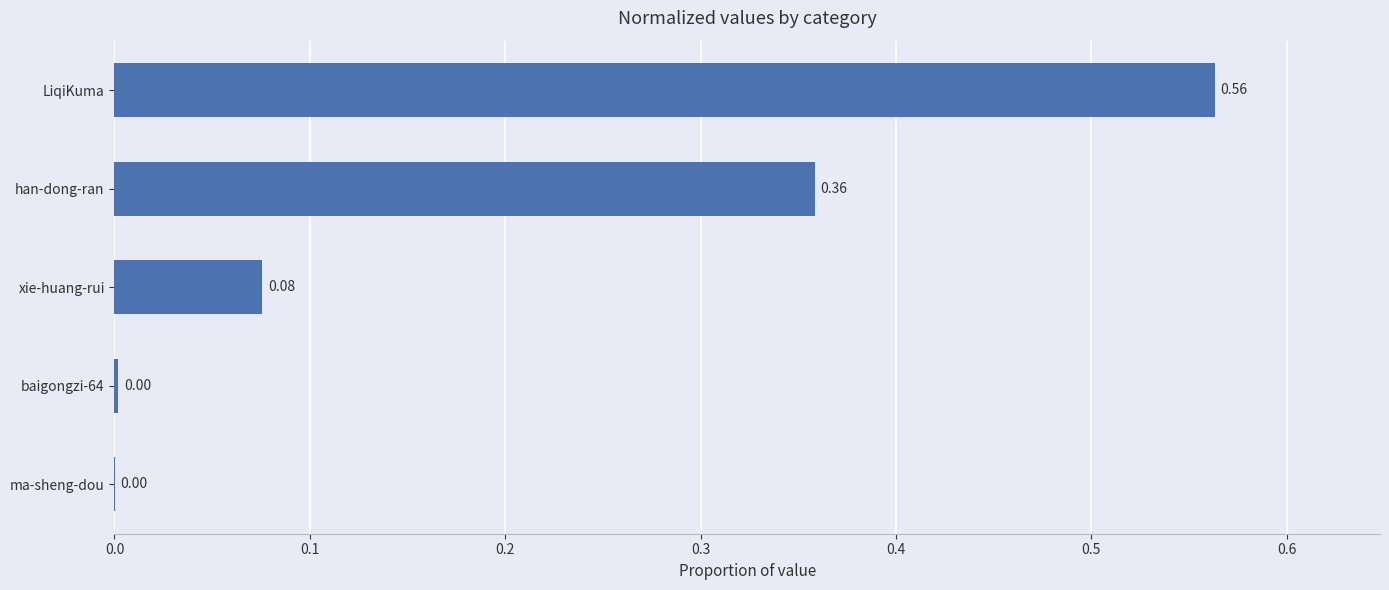

Which category has the highest value across all series?

LiqiKuma